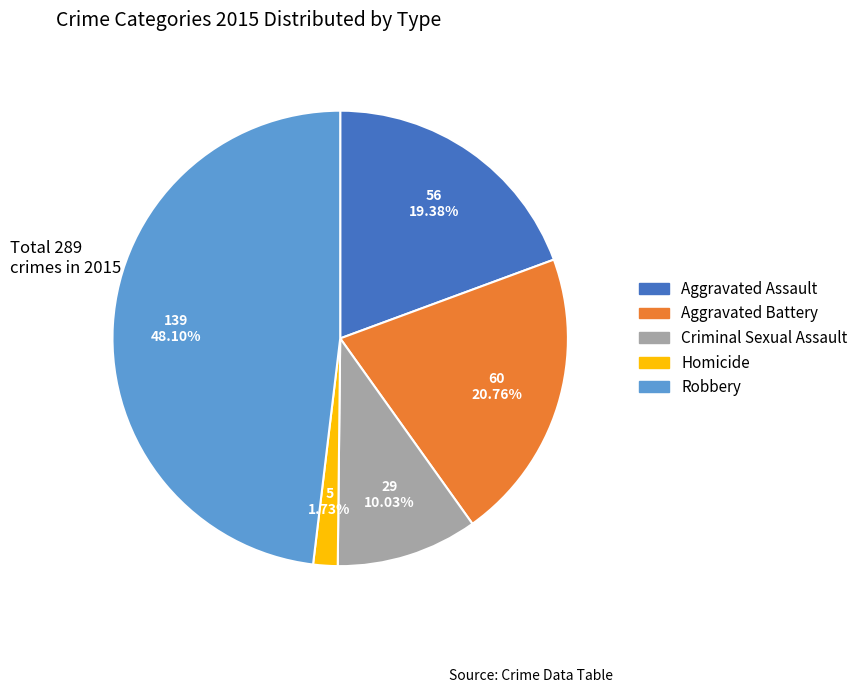

Is there any slice that represents more than half of the pie?

No